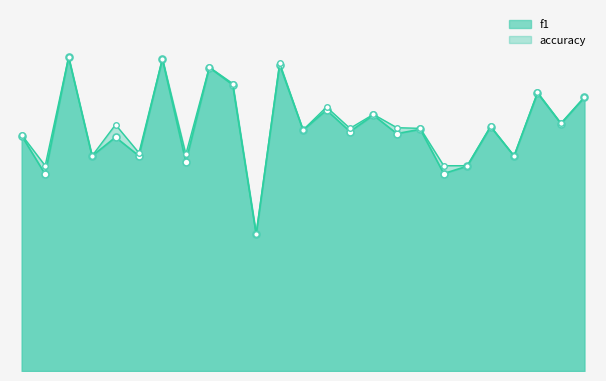

True or false: f1_line and accuracy_line cross at least once.

False